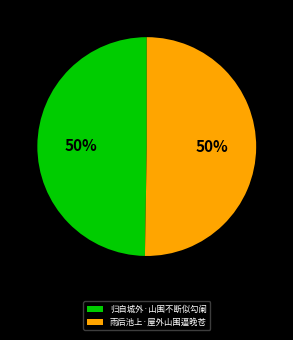

What percentage is the 雨后池上·屋外山围逼晚苍 slice, to the nearest percent?

50%